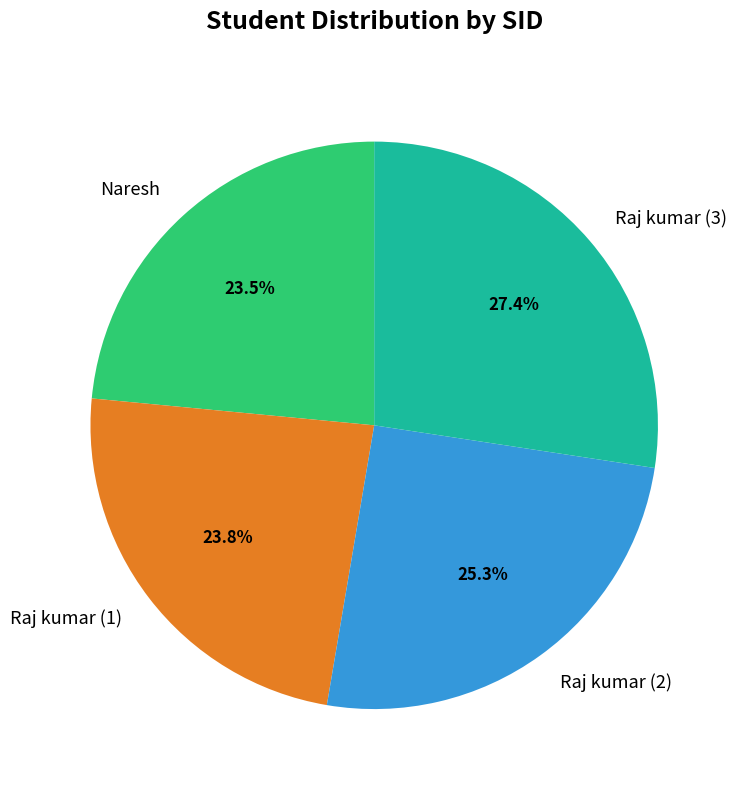

Which category has the biggest portion of the pie?

Raj kumar (3)